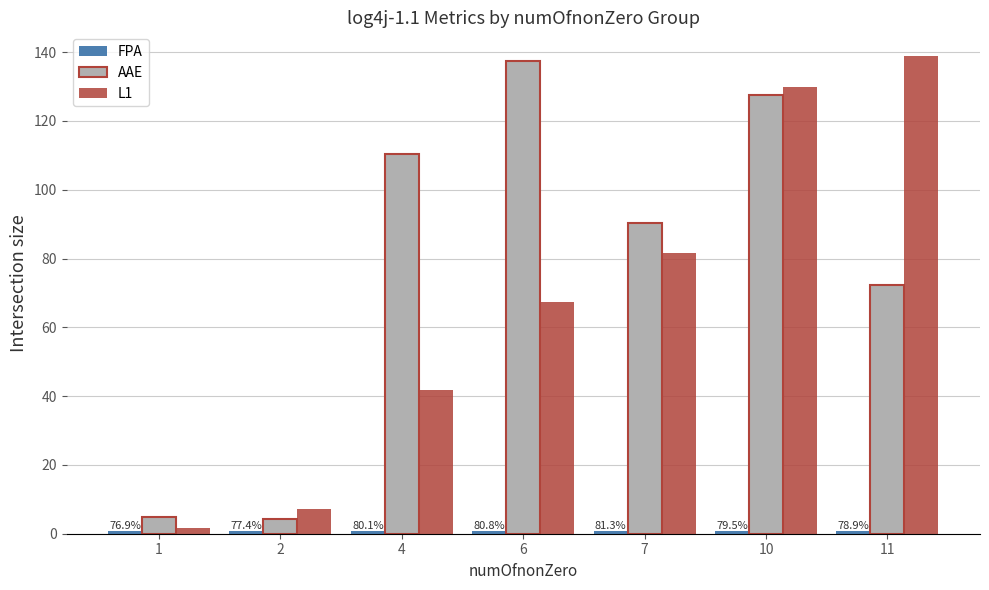

How many groups of bars are there?

7